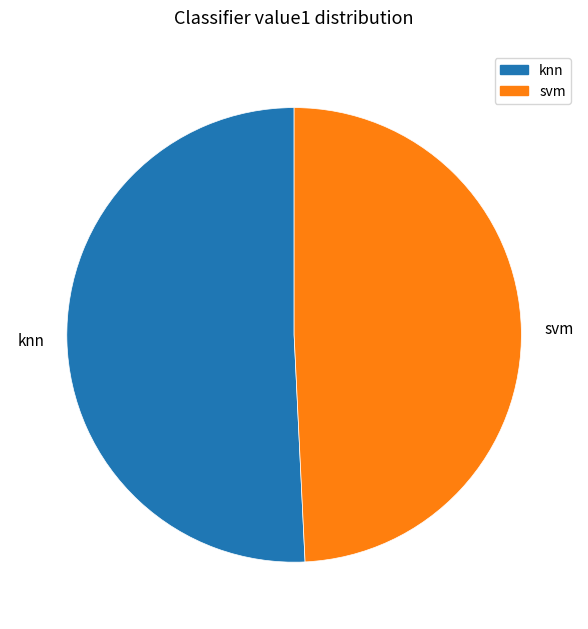

What is the smallest slice in the pie chart?

svm